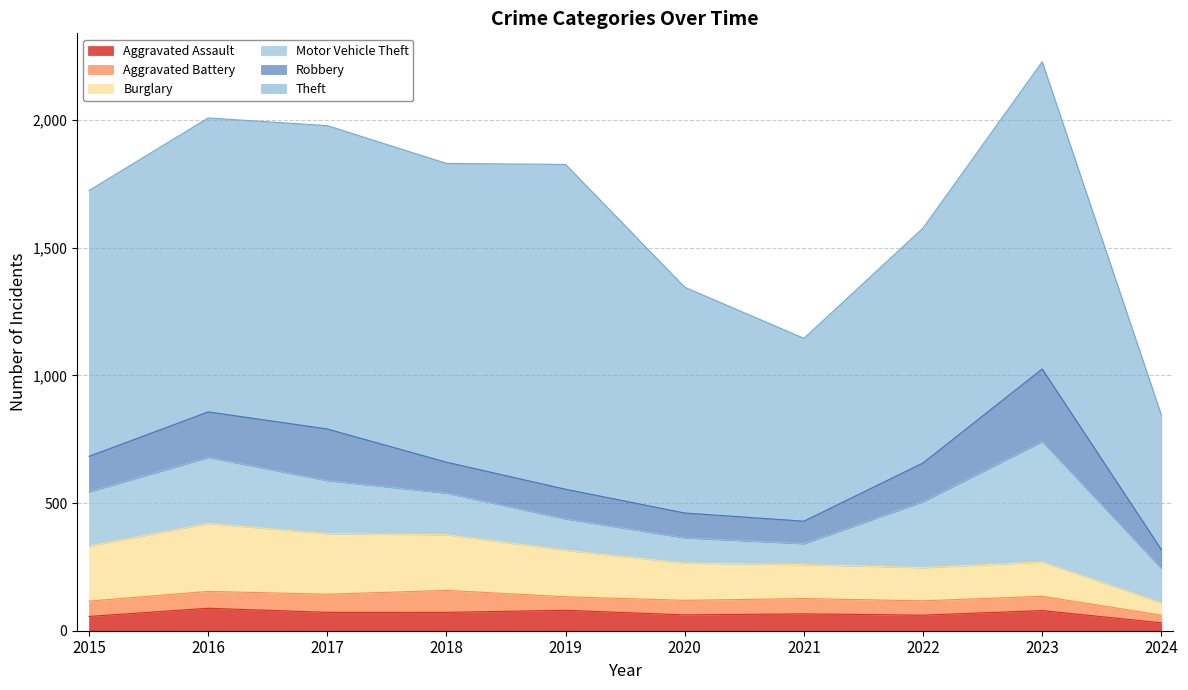

What is the difference between the Aggravated Battery values at 2023 and 2024?

26